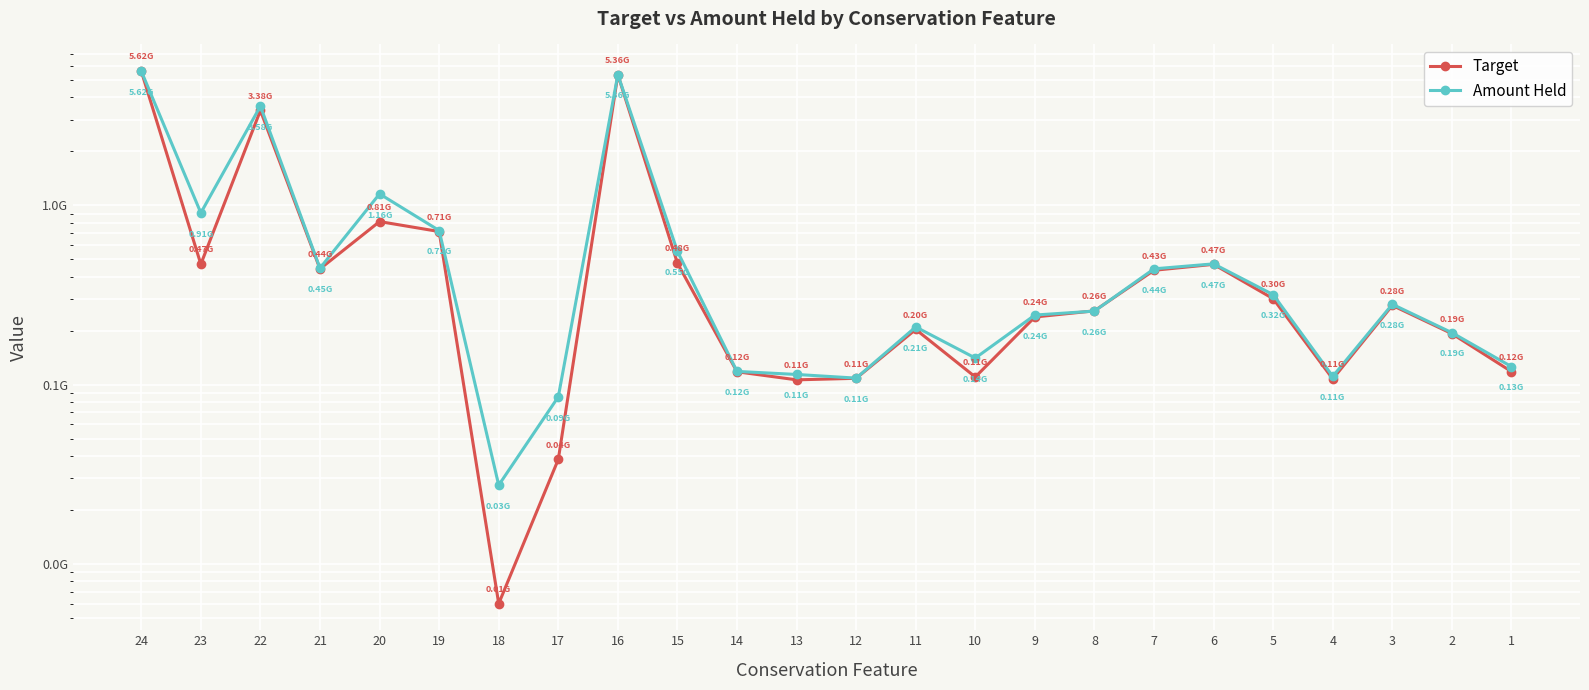

In Target, how many points are higher than both neighbors (excluding endpoints)?

6